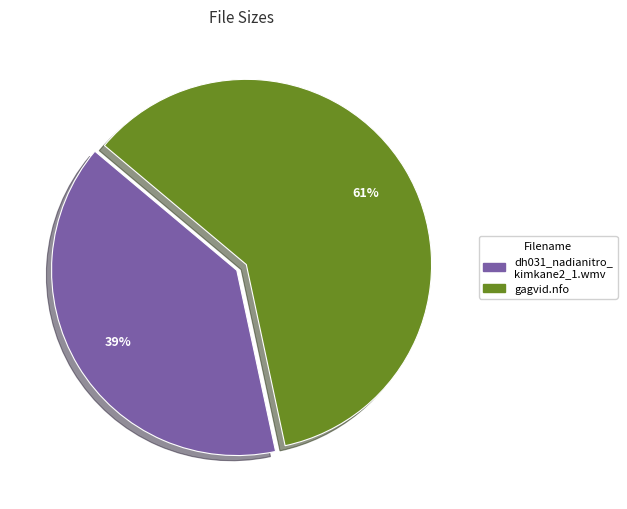

Does any single category account for the majority?

Yes